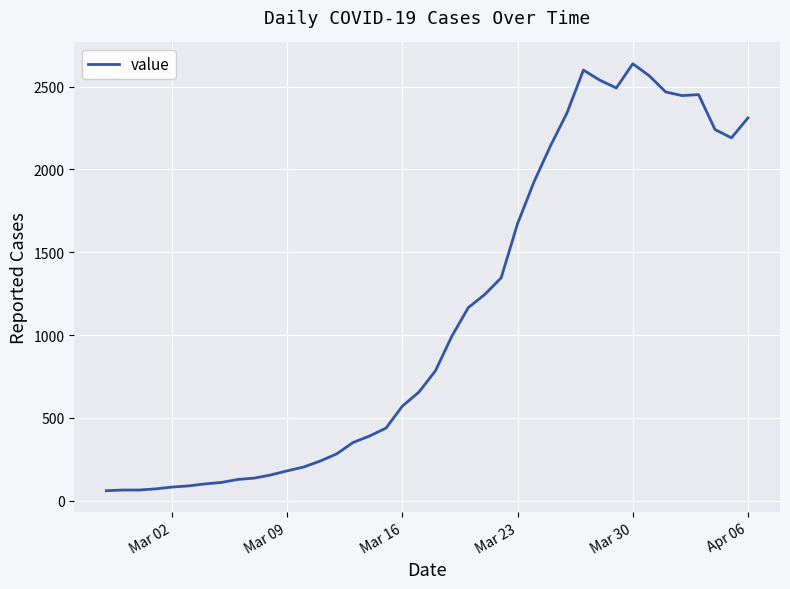

Count the number of data series in this chart.

1